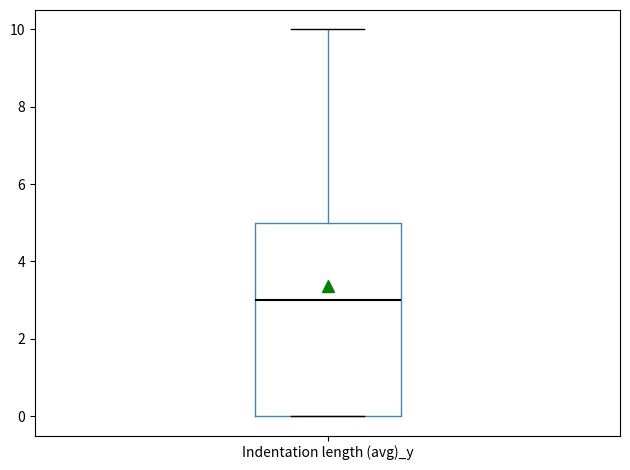

Read this box plot against the y-axis: the position of the median line, the range covered by the box, and the ends of both whiskers. The values are not printed on the chart, so give them approximately, as read against the axis.

median 3, box 0 to 5, whiskers 0 to 10